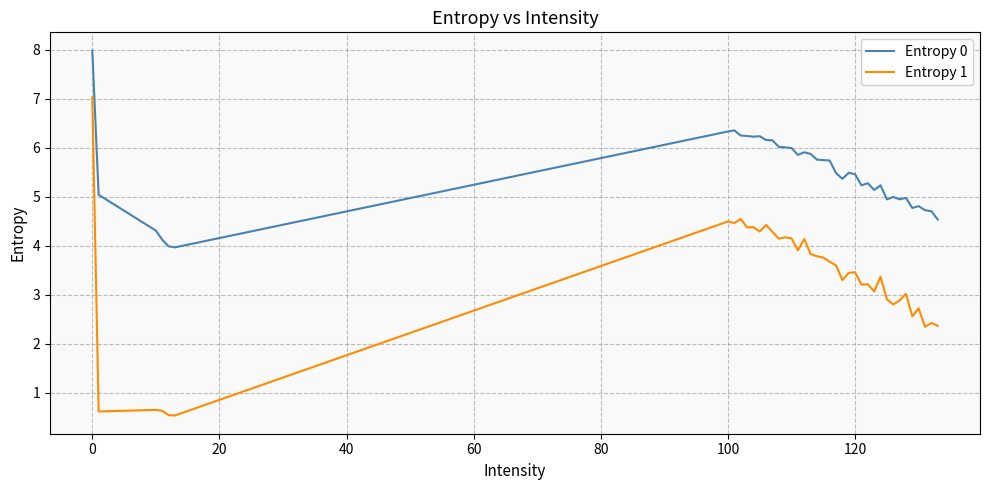

Which series has the largest range (max minus min)?

Entropy 1